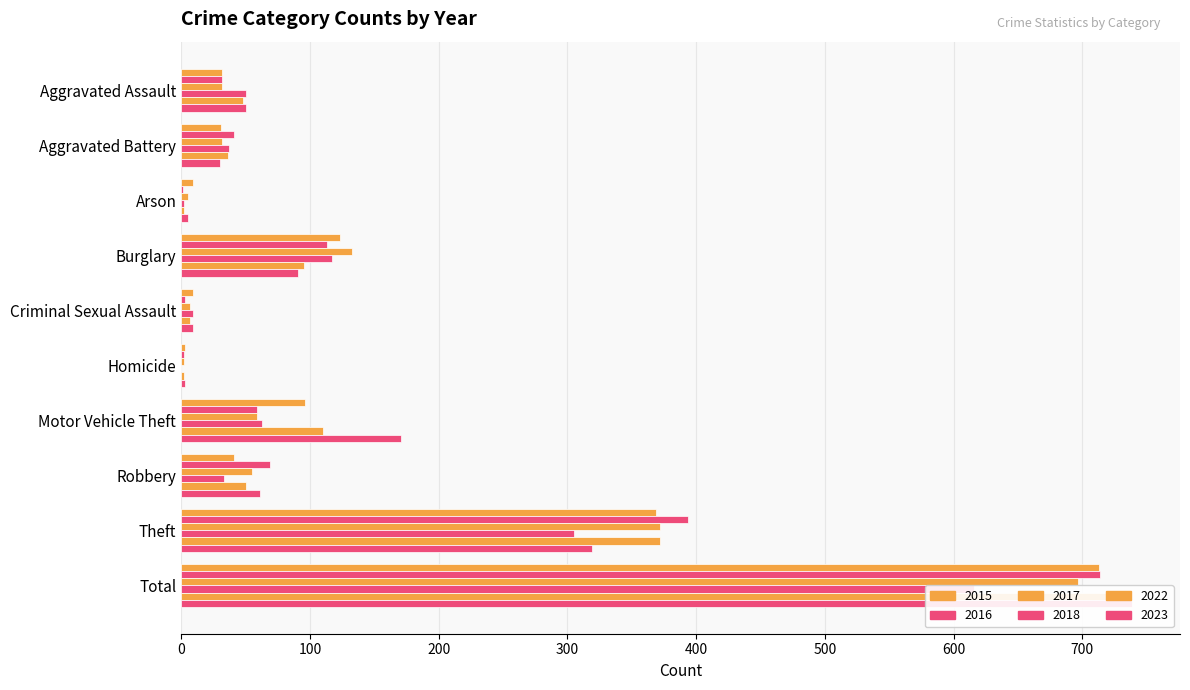

At which label is 2023 closest to 371?

Theft